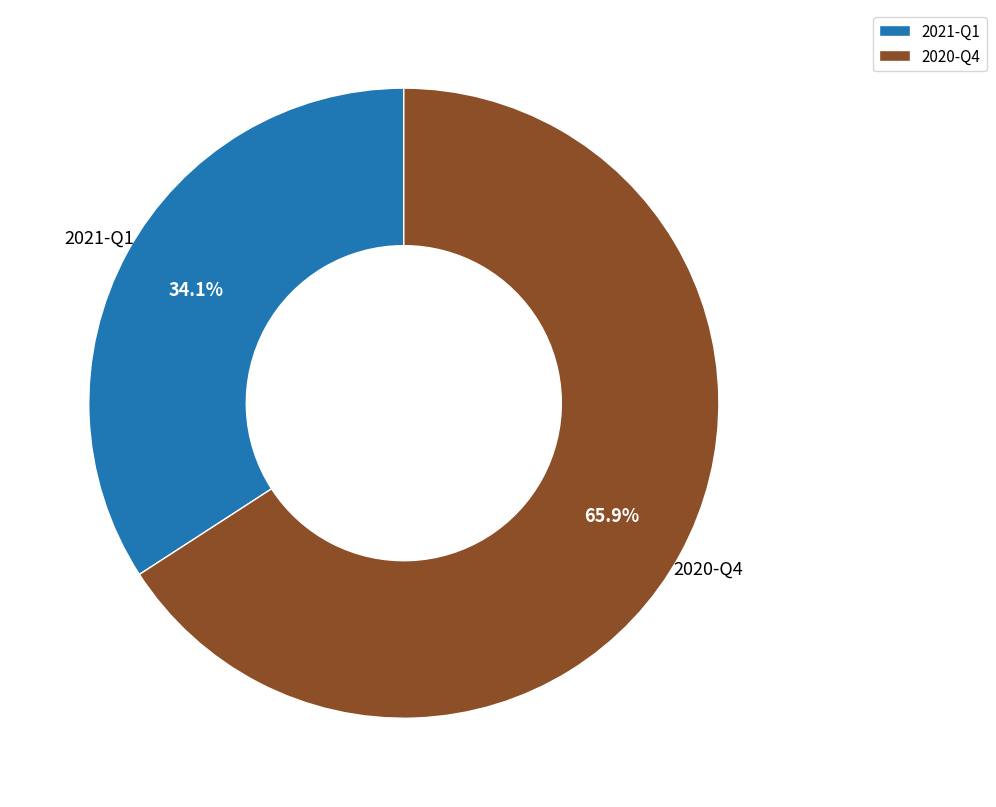

What is the largest slice in the pie chart?

2020-Q4